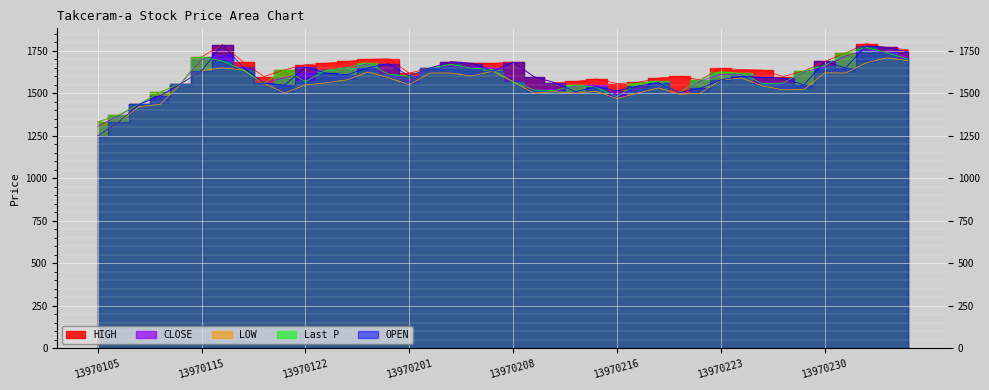

Between 13970107 and 13970215, which series saw the biggest shift?

HIGH